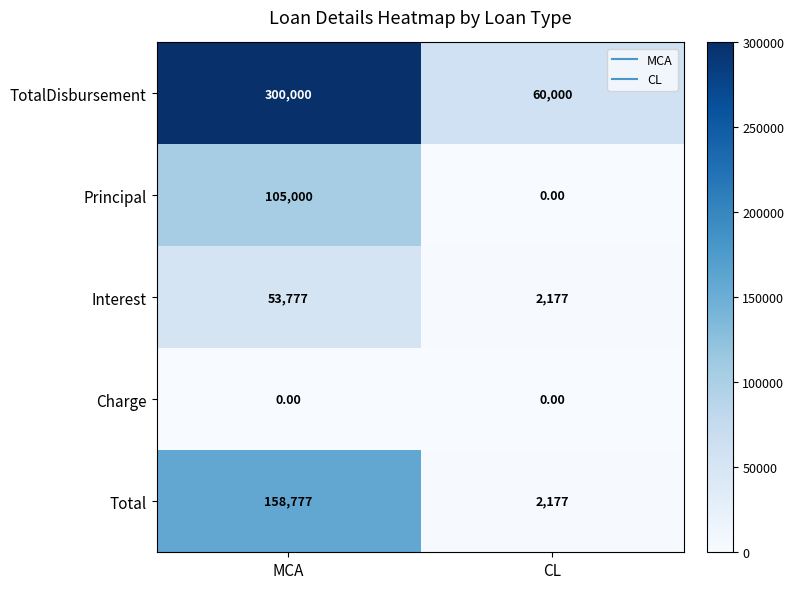

Which category has the highest value across all series?

MCA